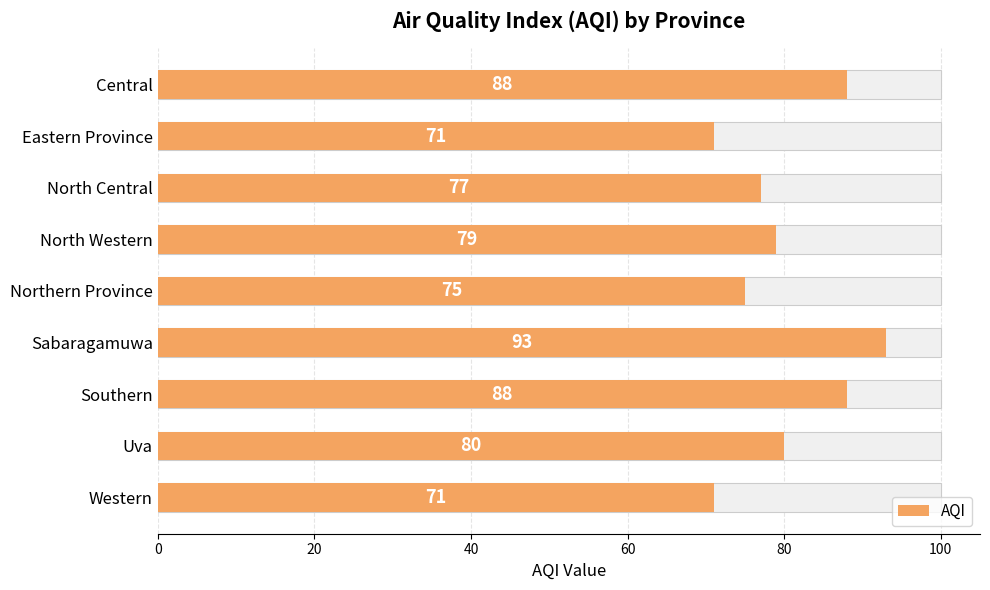

What is the average value?

80